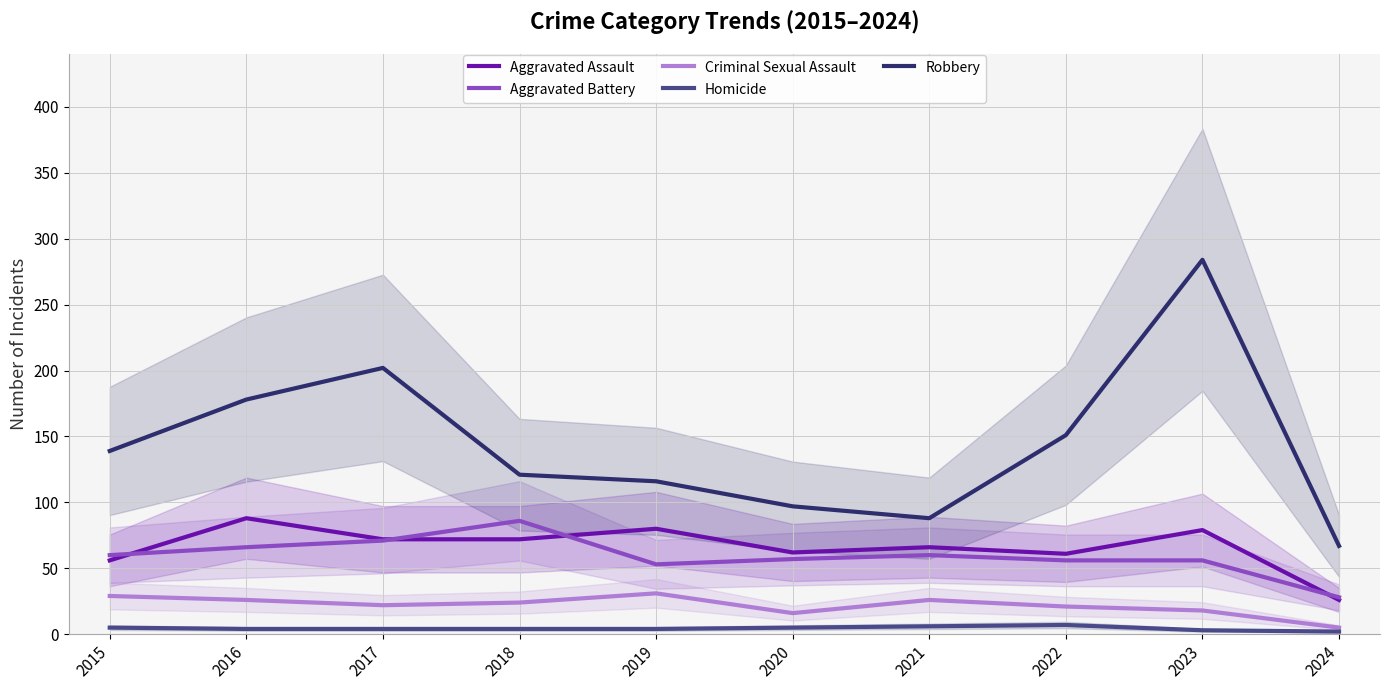

What are all the series names shown in the legend?

Aggravated Assault, Aggravated Battery, Criminal Sexual Assault, Homicide, Robbery